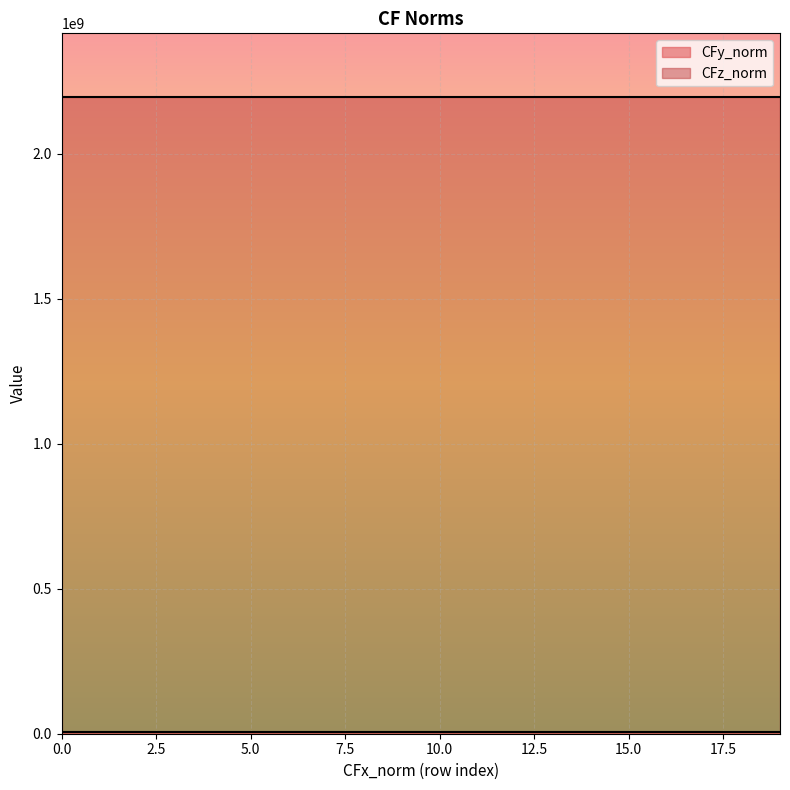

Reading right to left, transcribe all the data shown in this chart.

CFy_norm: 23685409.27647984=4293853.3	23685409.27647984=4293853.3	23685409.27647984=4293853.3	23685409.27647984=4293853.3	23685409.27647984=4293853.3	23685409.27647984=4293853.3	23685409.27647984=4293853.3	23685409.27647984=4293853.3	23685409.27647984=4293853.3	23685409.27647984=4293853.3	23685409.27647984=4293853.3	23685409.27647984=4293853.3	23685409.27647984=4293853.3	23685409.27647984=4293853.3	23685409.27647984=4293853.3	23685409.27647984=4293853.3	23685409.27647984=4293853.3	23685409.27647984=4293853.3	23685409.27647984=4293853.3	23685409.27647984=4293853.3
CFz_norm: 23685409.27647984=2196167860.2	23685409.27647984=2196167860.2	23685409.27647984=2196167860.2	23685409.27647984=2196167860.2	23685409.27647984=2196167860.2	23685409.27647984=2196167860.2	23685409.27647984=2196167860.2	23685409.27647984=2196167860.2	23685409.27647984=2196167860.2	23685409.27647984=2196167860.2	23685409.27647984=2196167860.2	23685409.27647984=2196167860.2	23685409.27647984=2196167860.2	23685409.27647984=2196167860.2	23685409.27647984=2196167860.2	23685409.27647984=2196167860.2	23685409.27647984=2196167860.2	23685409.27647984=2196167860.2	23685409.27647984=2196167860.2	23685409.27647984=2196167860.2